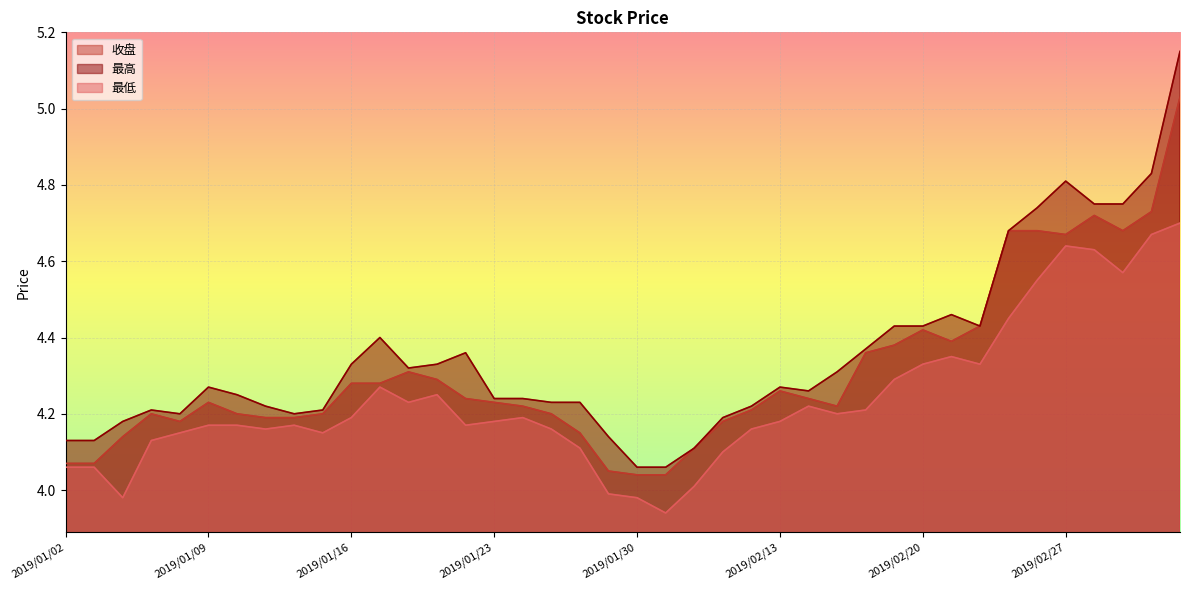

The value of 最低 at 2019/01/25 is 7.1. True or false?

False